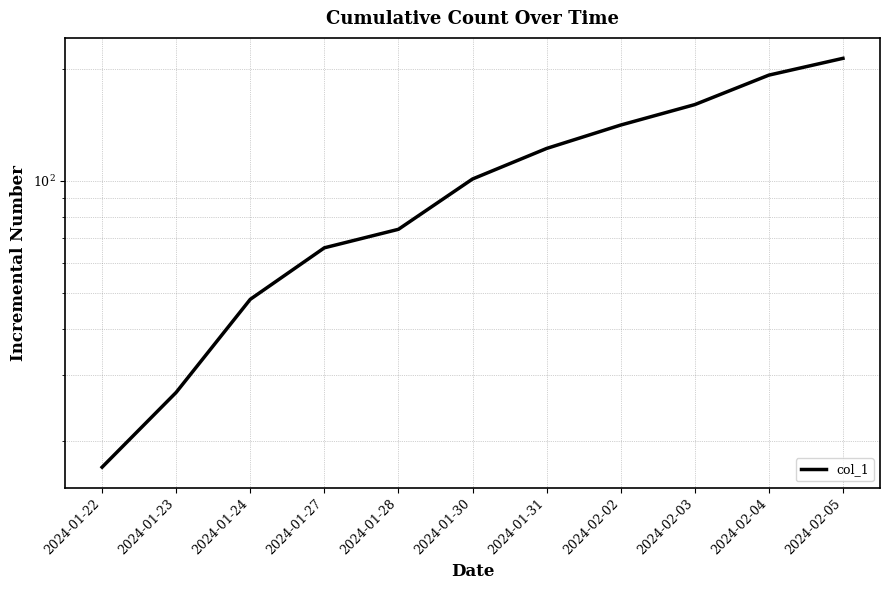

What is the greatest value displayed?

213